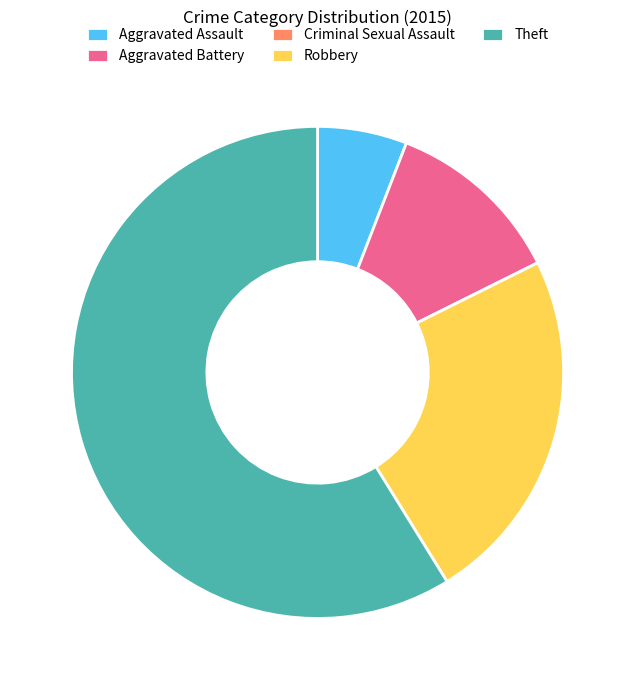

Between Aggravated Assault and Aggravated Battery, which is larger?

Aggravated Battery